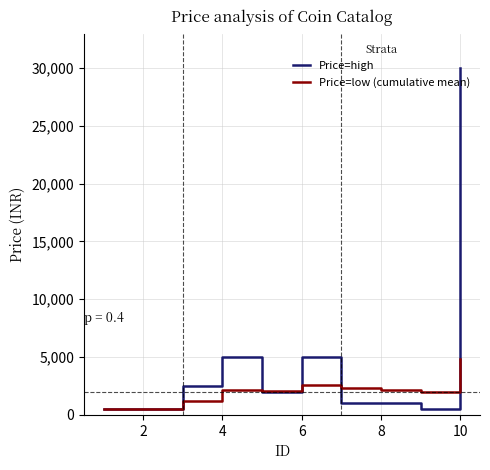

Rank the series by their average value, from highest to lowest.

Price=high, Price=low (cumulative mean)